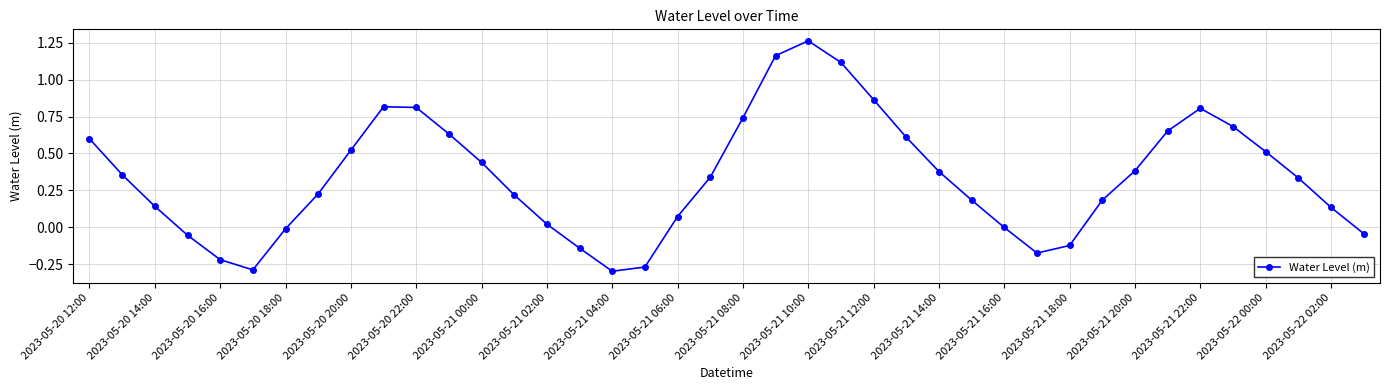

How many points are lower than both their immediate neighbors (excluding endpoints)?

3